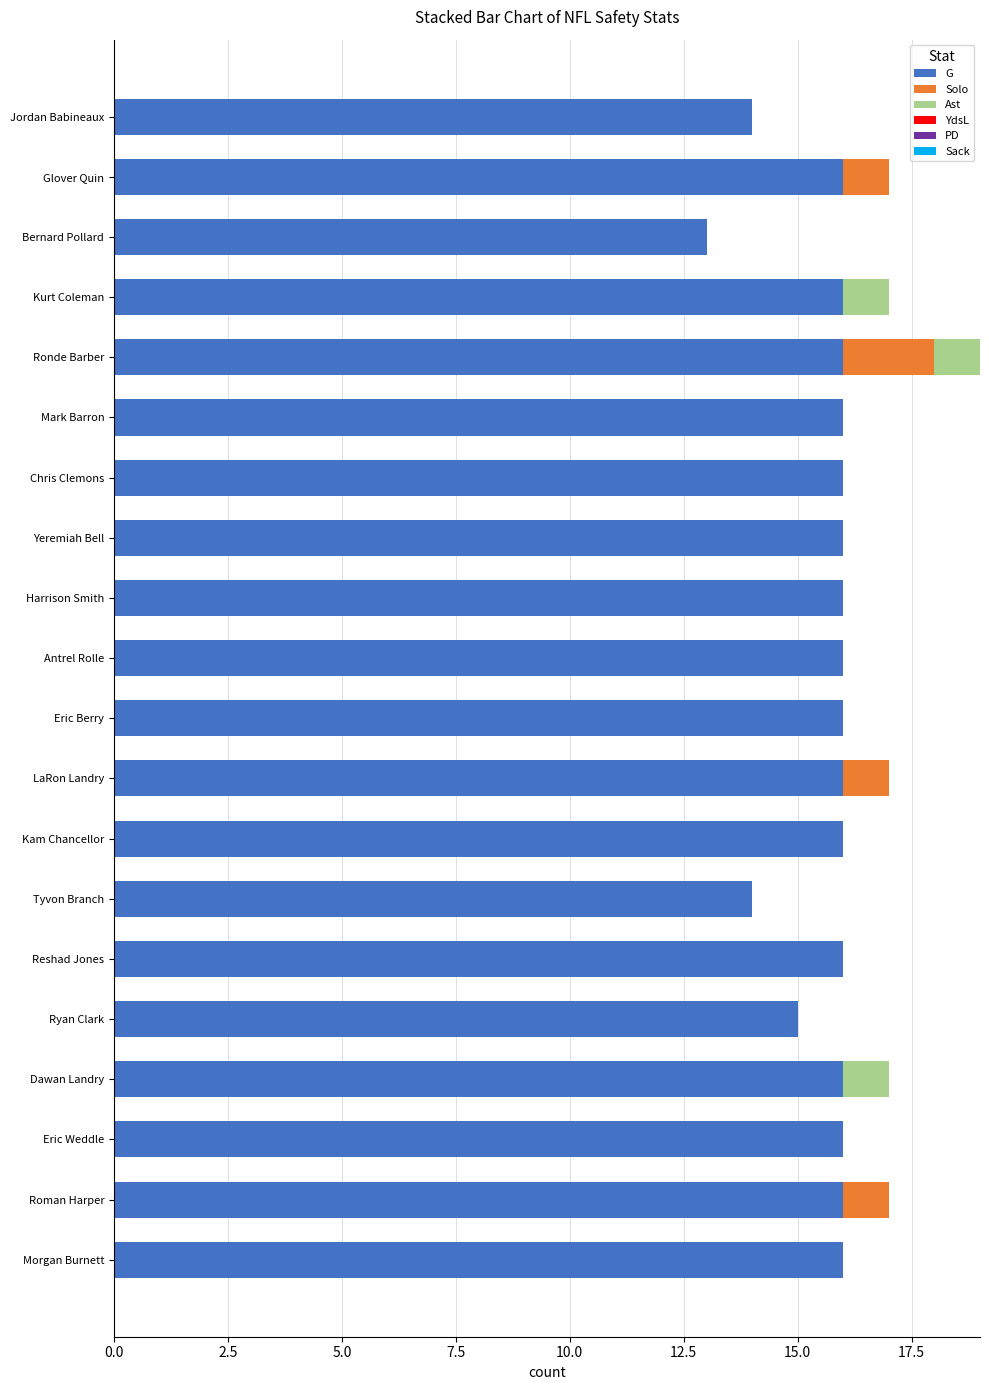

The value of G at Jordan Babineaux is 14. True or false?

True